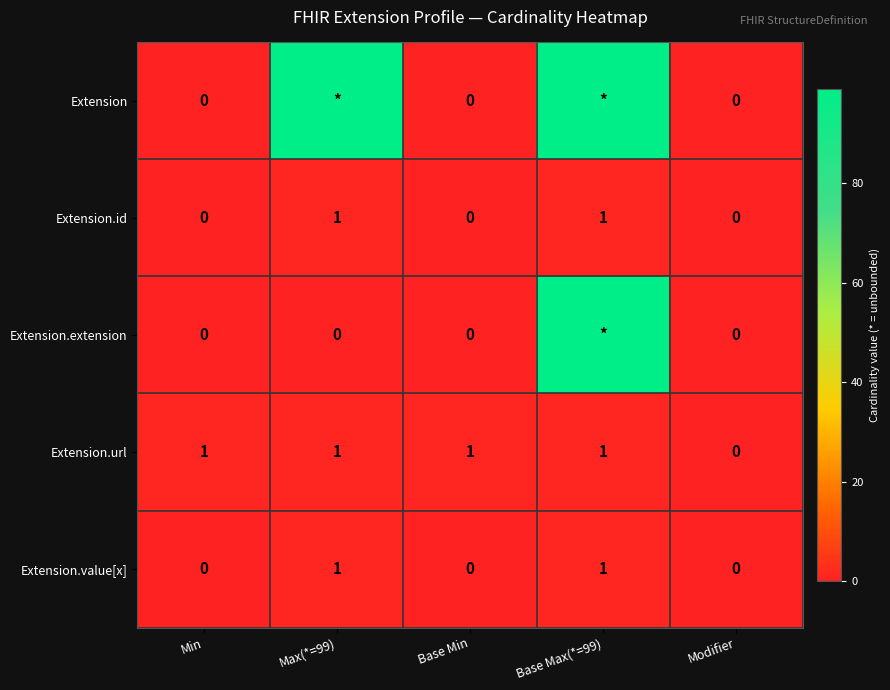

The Extension.url series shows 2 at Max(*=99). True or false?

False